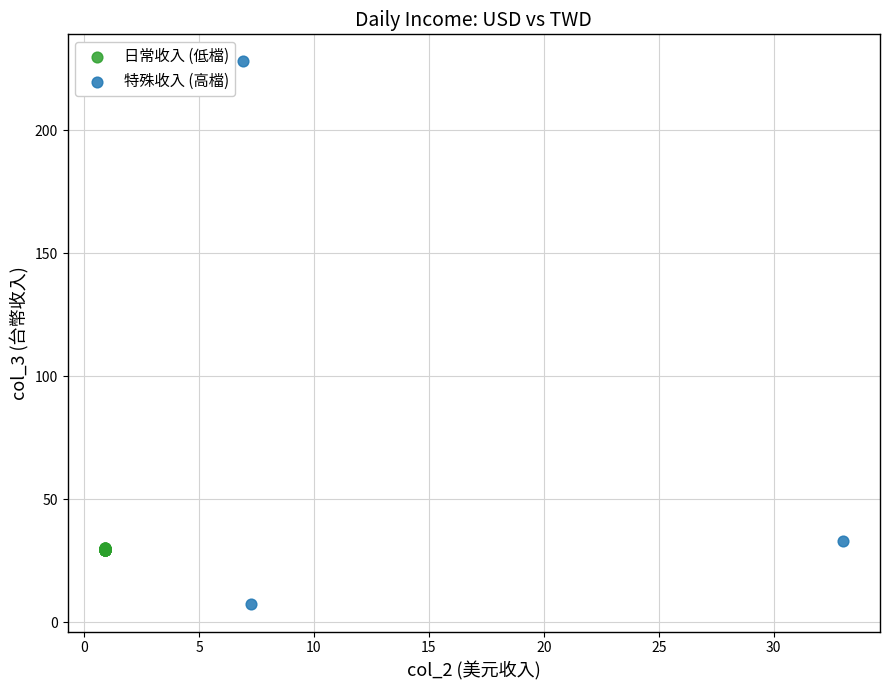

Which series reaches the minimum Y coordinate?

特殊收入 (高檔)